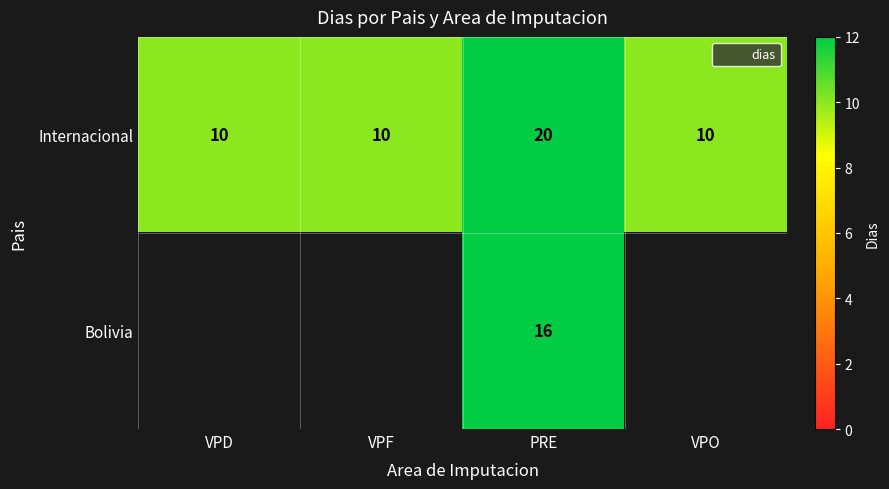

At which label does Bolivia reach its minimum?

VPD